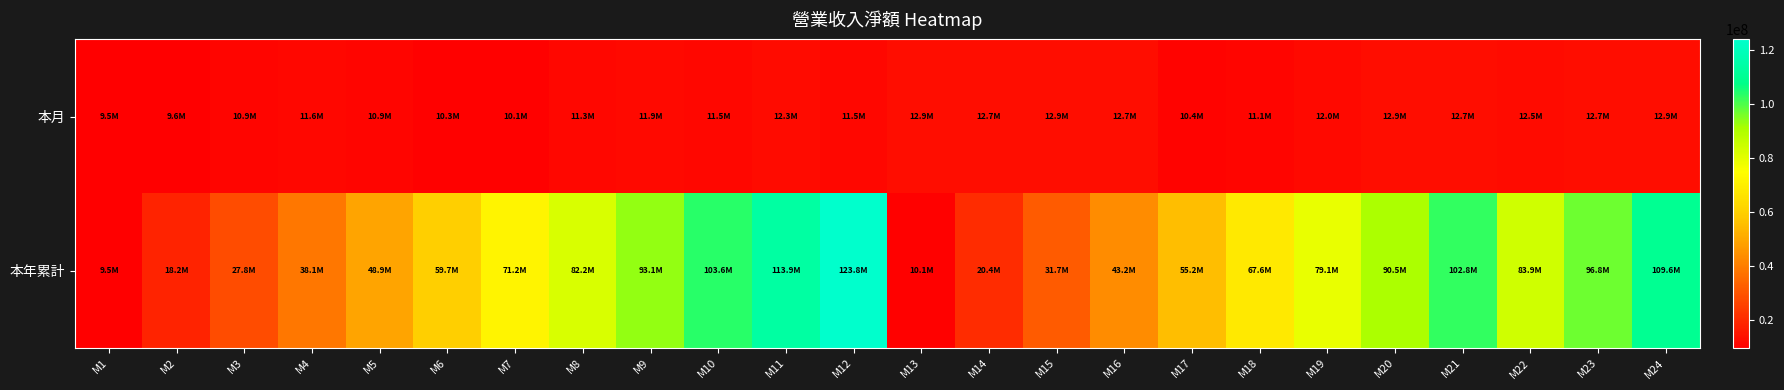

What is the difference between the highest and lowest values at M15?

18762531